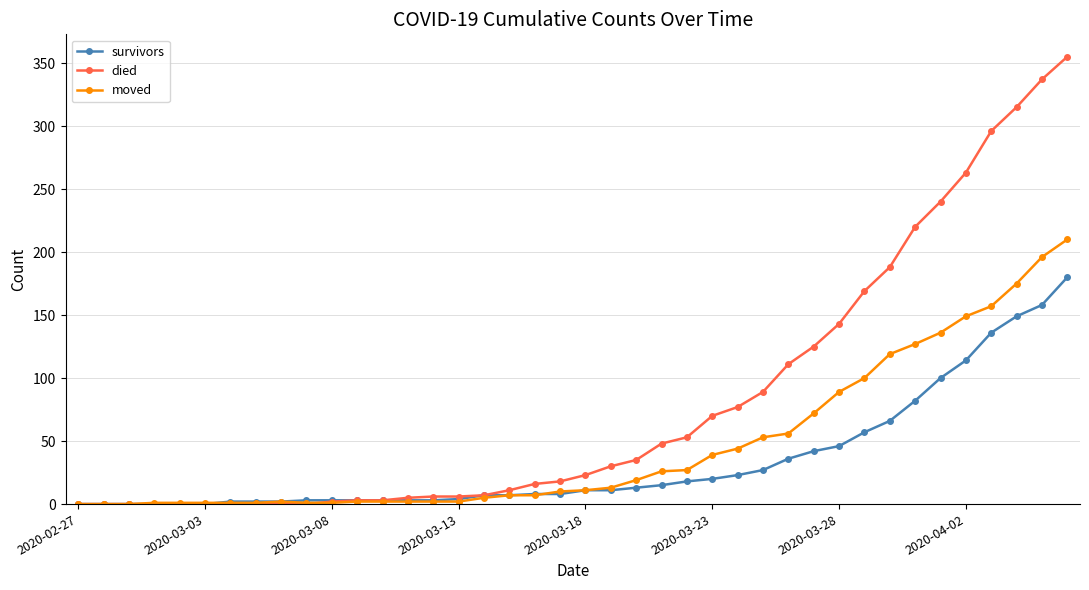

What is the greatest value displayed?

355